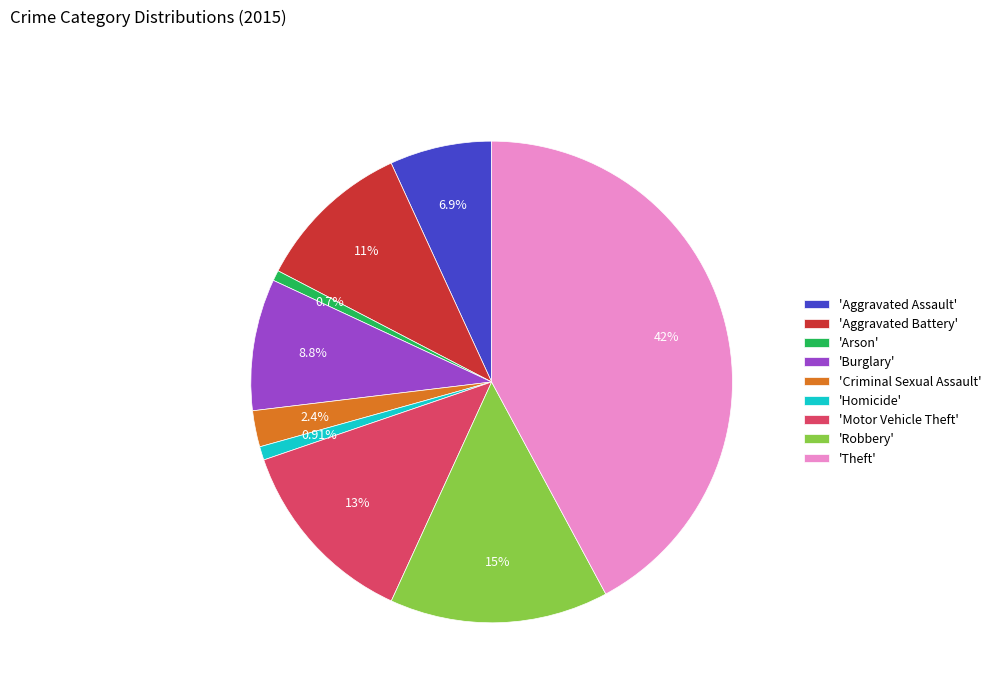

Which category has the biggest portion of the pie?

'Theft'